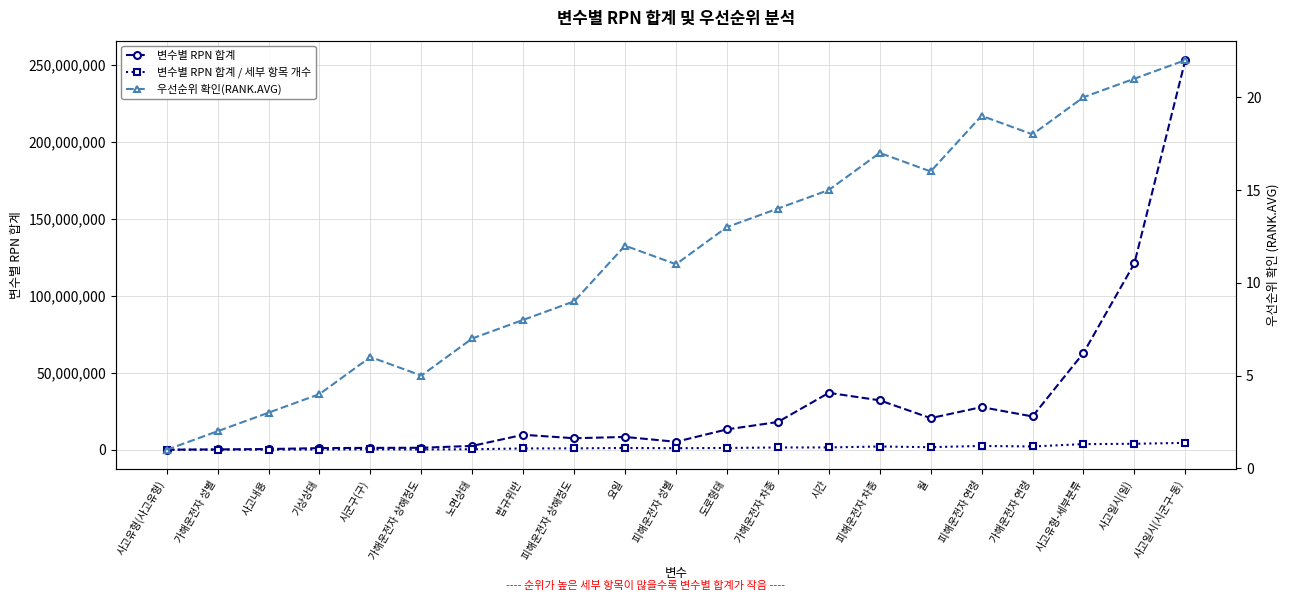

What is the total value across all series at 피해운전자 상해정도?

8443185.3